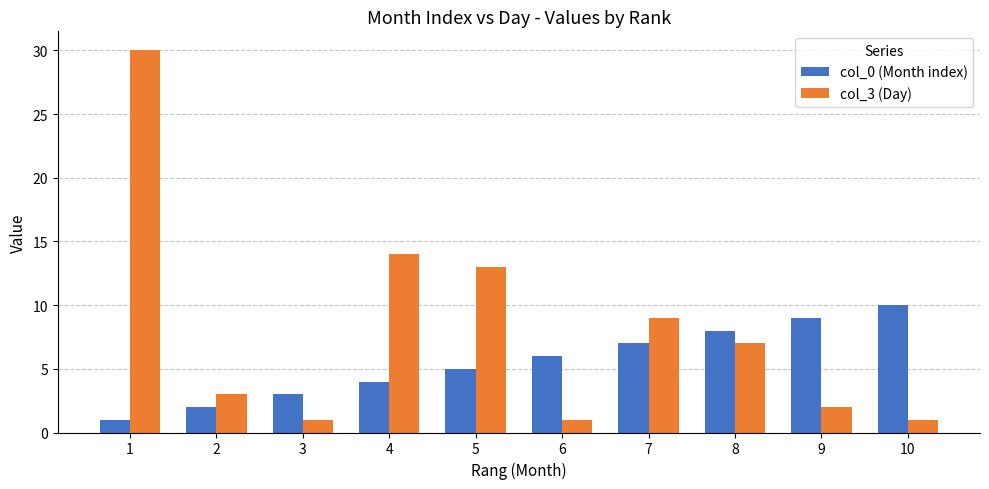

List the series in order of their peak value, lowest first.

col_0 (Month index), col_3 (Day)